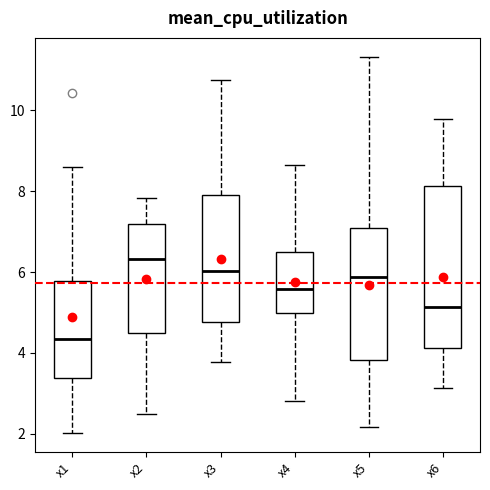

Where is the lower edge of the box for x2 on the y-axis? The values are not printed on the chart, so give them approximately, as read against the axis.

4.4